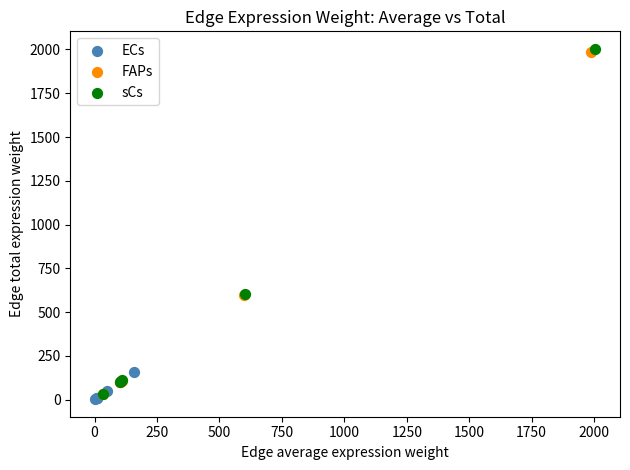

Which series has the widest spread of Y values?

sCs